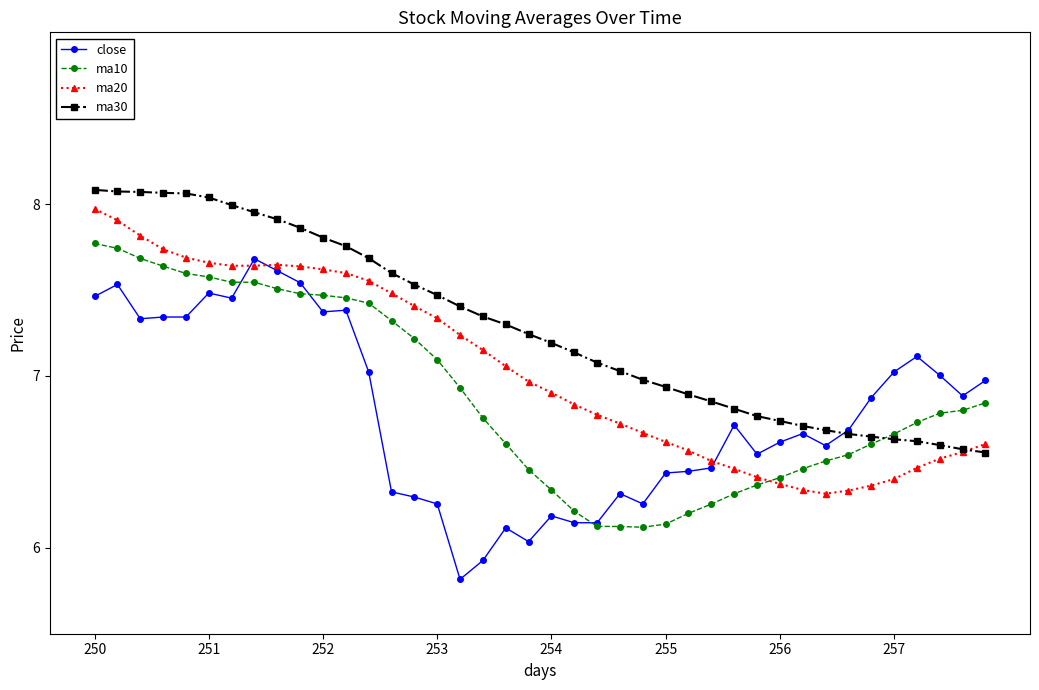

Rank the series by their average value, from lowest to highest.

close, ma10, ma20, ma30